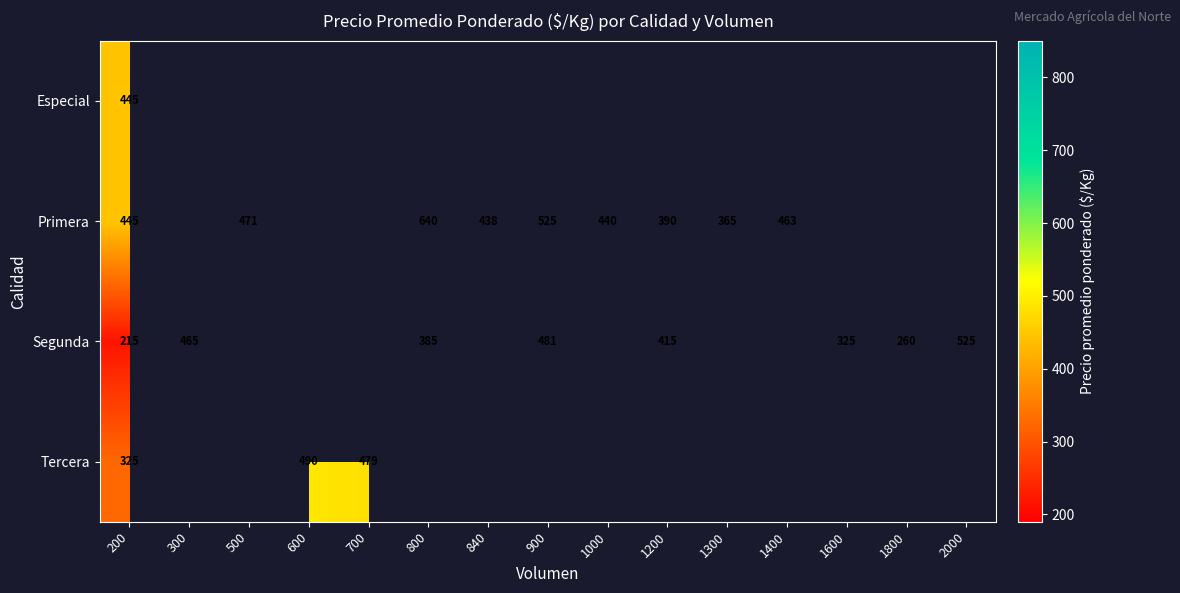

Is the value of Segunda at 1800 greater than the value of Primera at 1000?

No